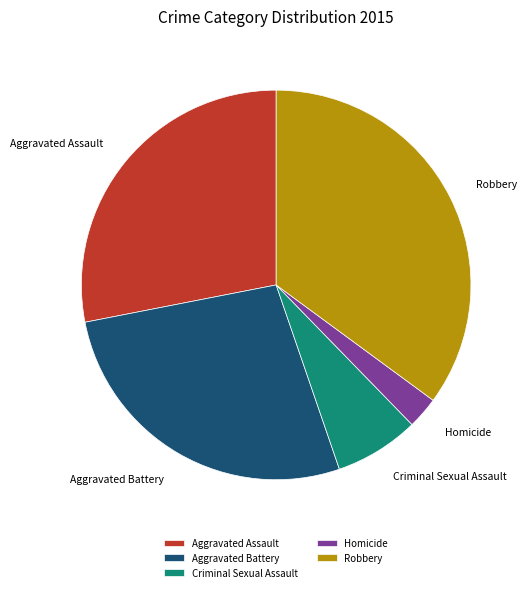

What is the largest slice in the pie chart?

Robbery